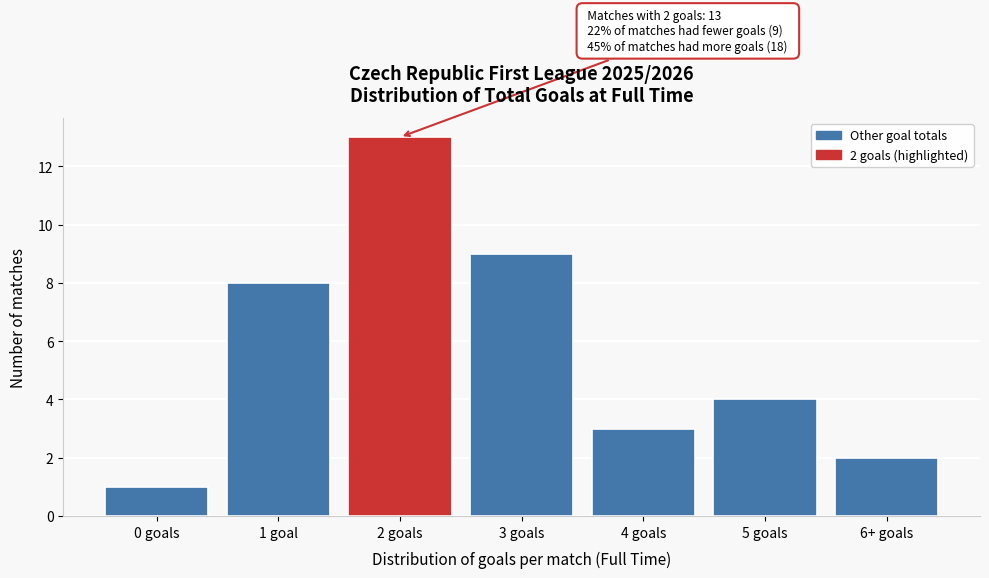

Reading left to right, what are all the values shown in this chart?

0 goals=1	1 goal=8	2 goals=13	3 goals=9	4 goals=3	5 goals=4	6+ goals=2